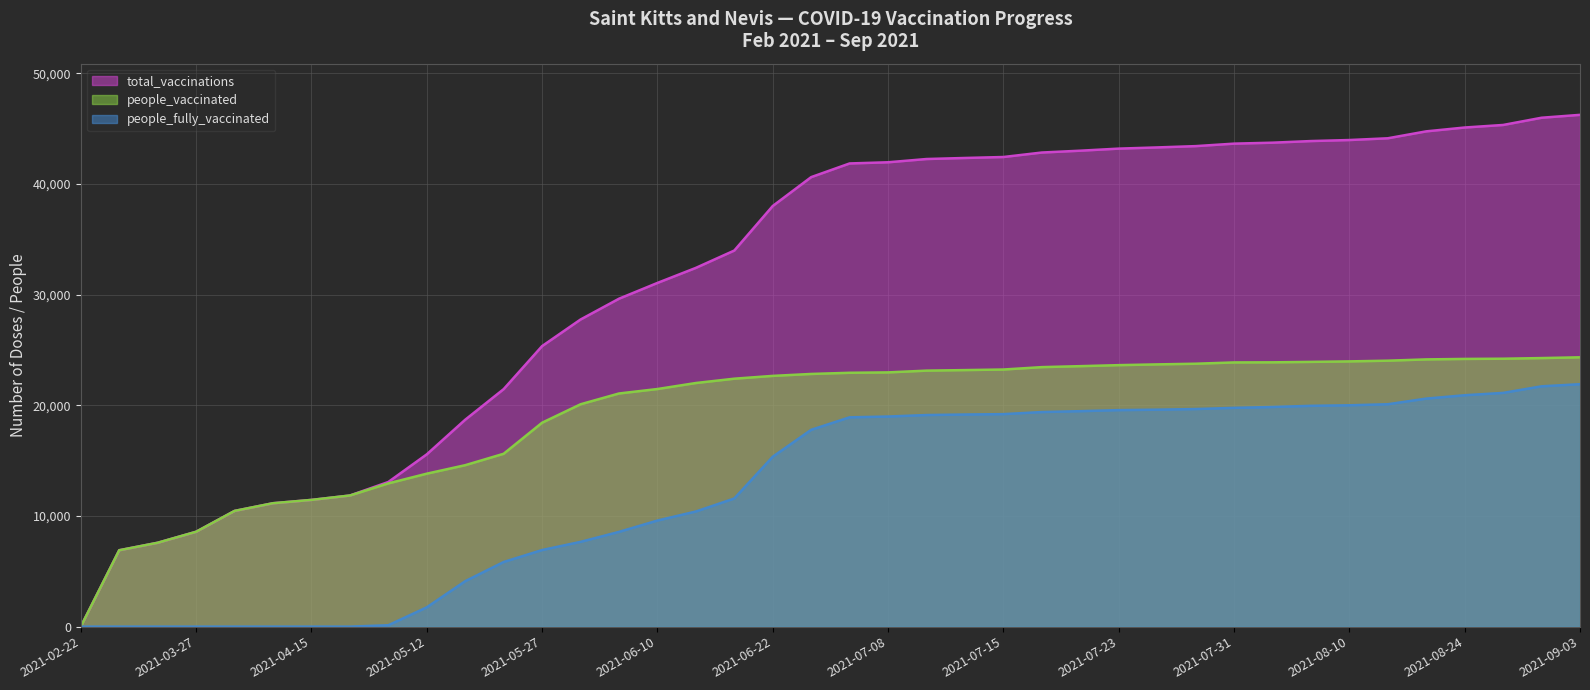

What is the label of the 37th point from the right?

2021-03-27